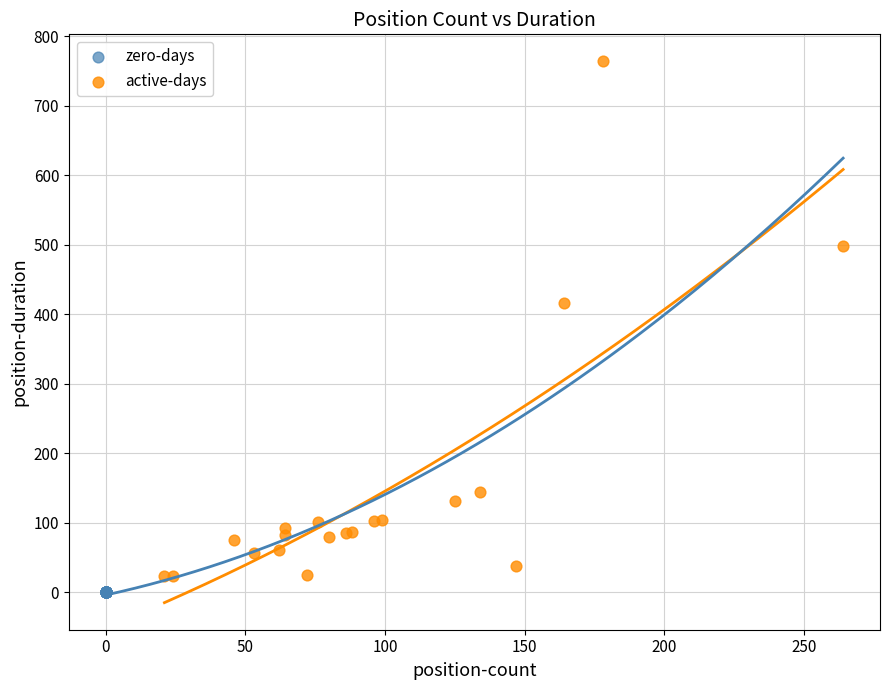

Which series contains the highest Y value?

active-days